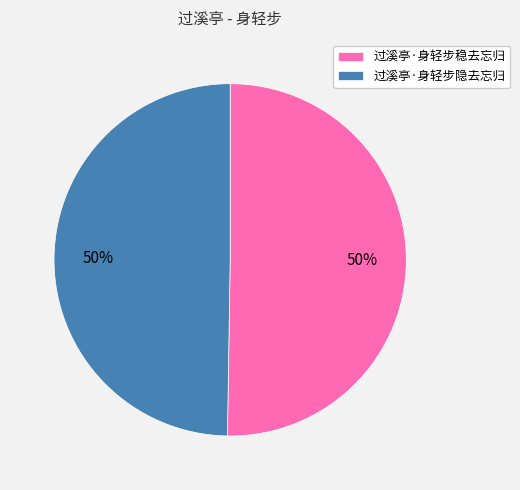

True or false: 过溪亭·身轻步隐去忘归 accounts for 60% of the total.

False